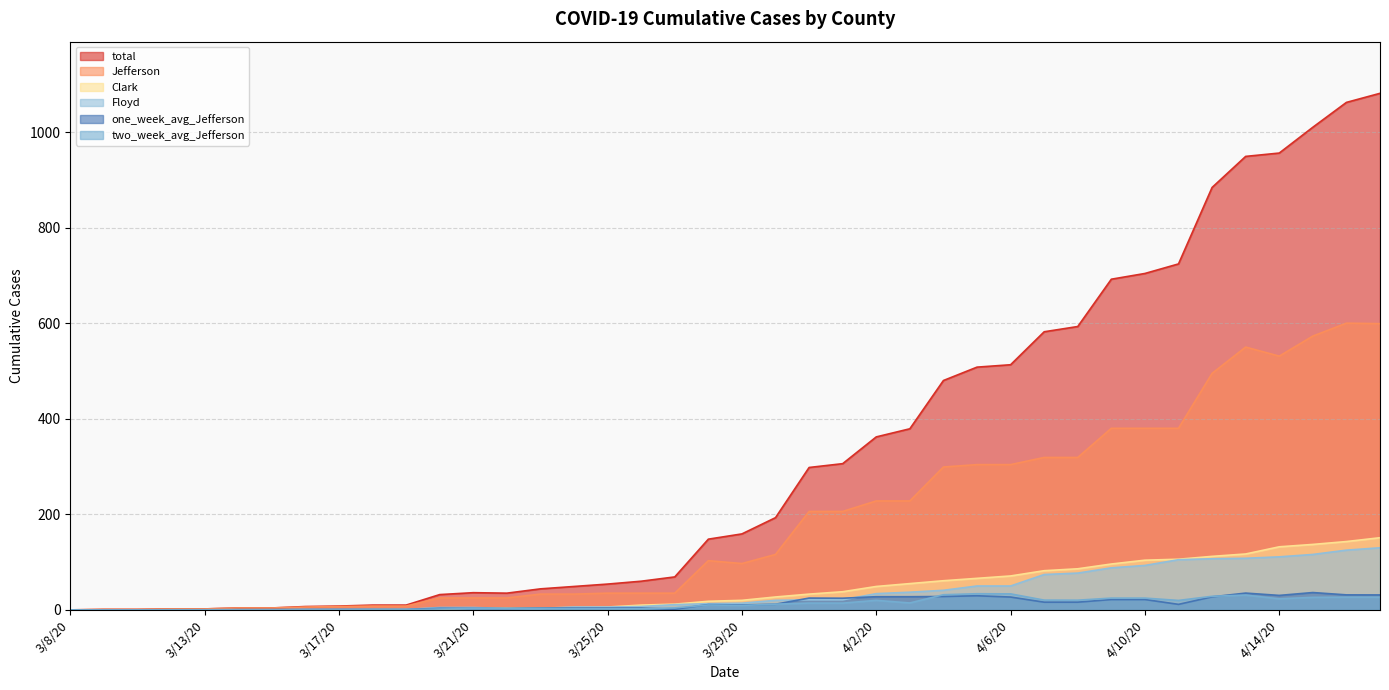

How many values in Jefferson are above zero?

39